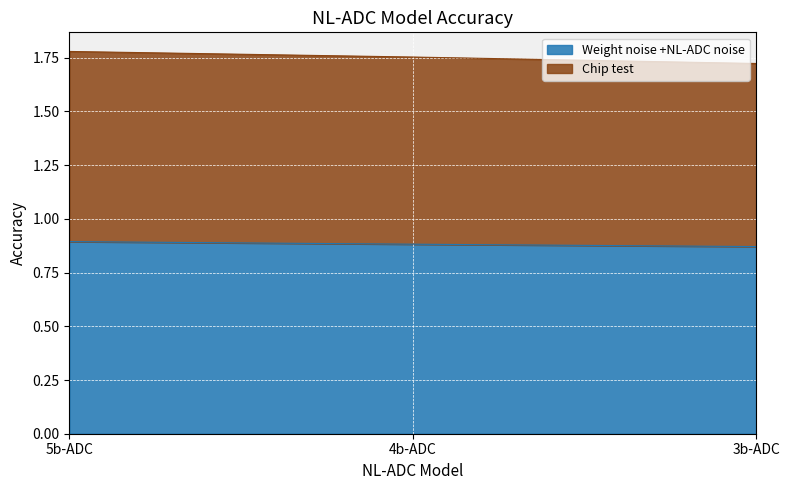

What is the label of the 2nd point from the left?

4b-ADC